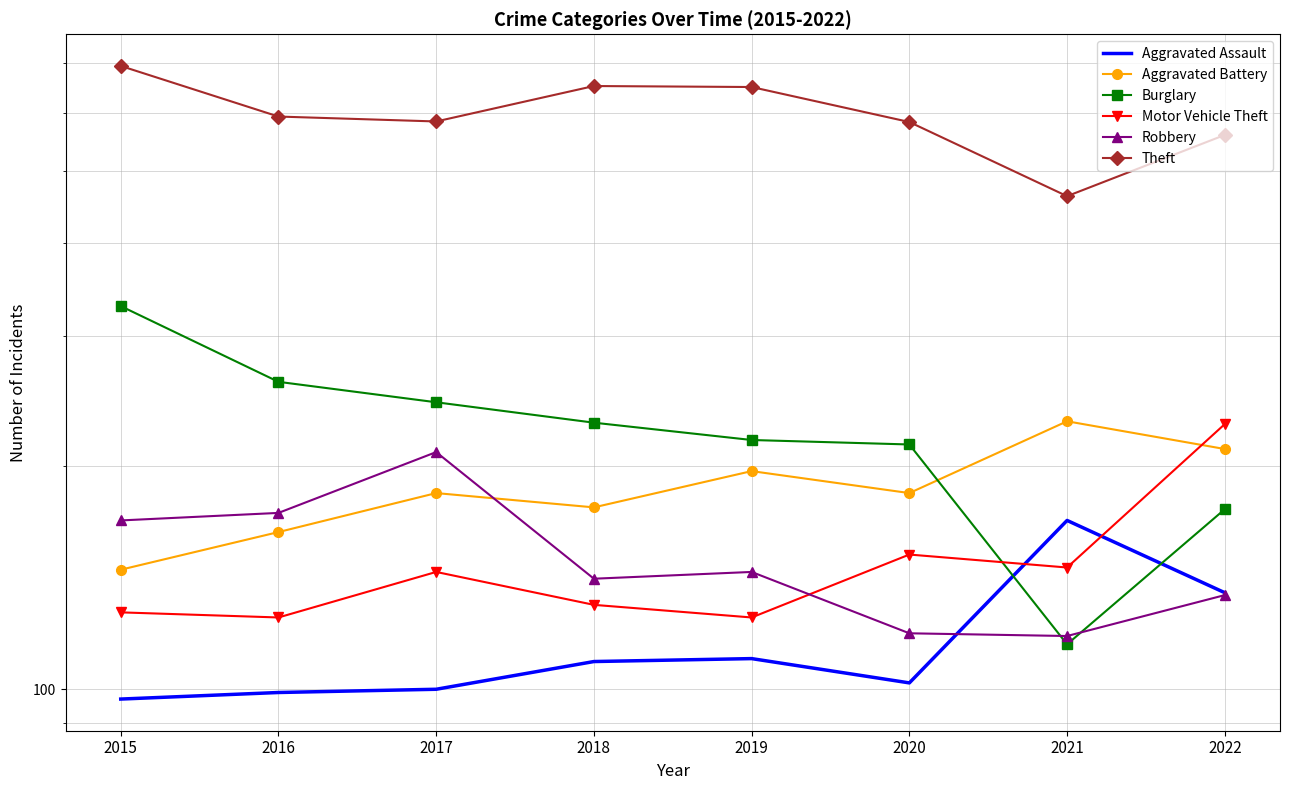

Reading left to right, transcribe all the data shown in this chart.

Aggravated Assault: 2015=97	2016=99	2017=100	2018=109	2019=110	2020=102	2021=169	2022=135
Aggravated Battery: 2015=145	2016=163	2017=184	2018=176	2019=197	2020=184	2021=230	2022=211
Burglary: 2015=329	2016=260	2017=244	2018=229	2019=217	2020=214	2021=115	2022=175
Motor Vehicle Theft: 2015=127	2016=125	2017=144	2018=130	2019=125	2020=152	2021=146	2022=228
Robbery: 2015=169	2016=173	2017=209	2018=141	2019=144	2020=119	2021=118	2022=134
Theft: 2015=694	2016=593	2017=584	2018=652	2019=650	2020=583	2021=463	2022=560